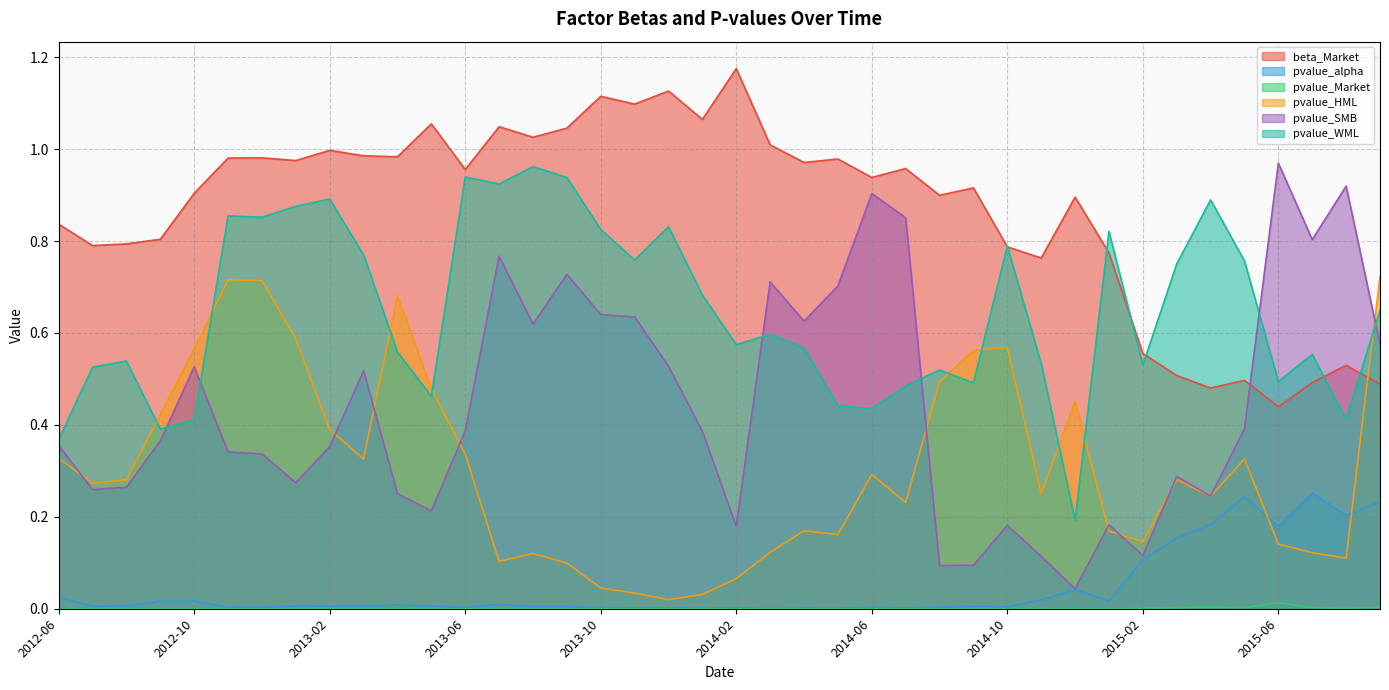

At which category does pvalue_WML reach its first local valley?

2012-09